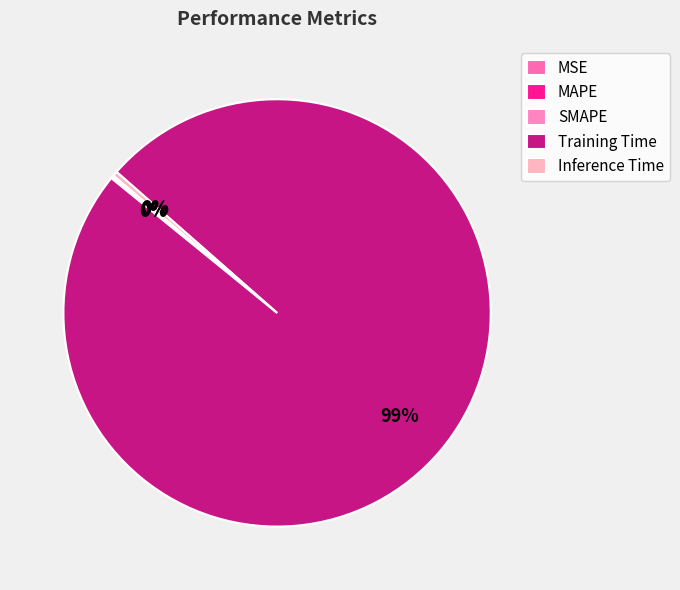

What is the change in value from SMAPE to Training Time?

+2.9